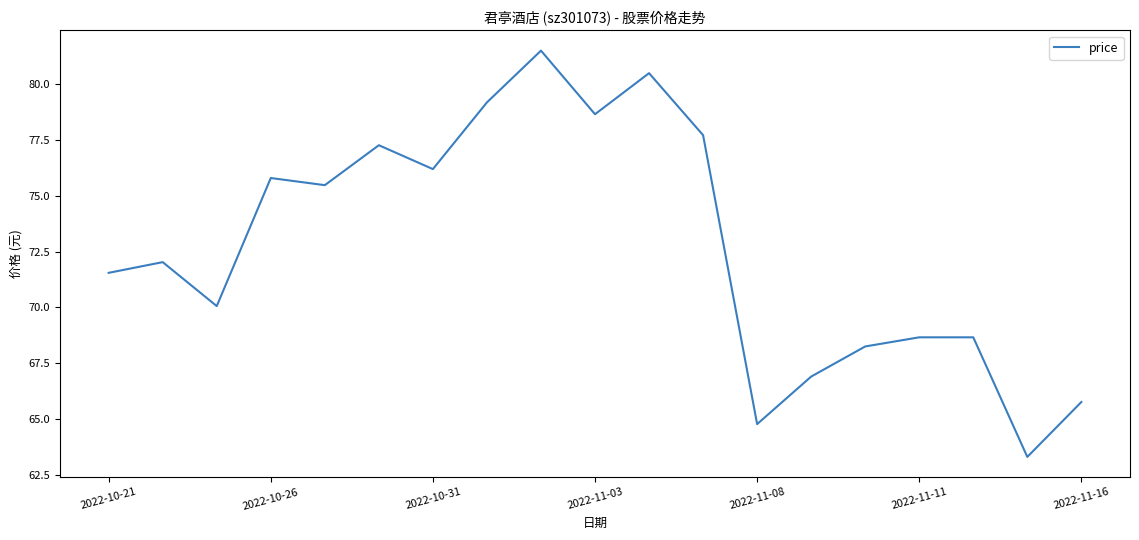

What is the greatest value displayed?

81.5